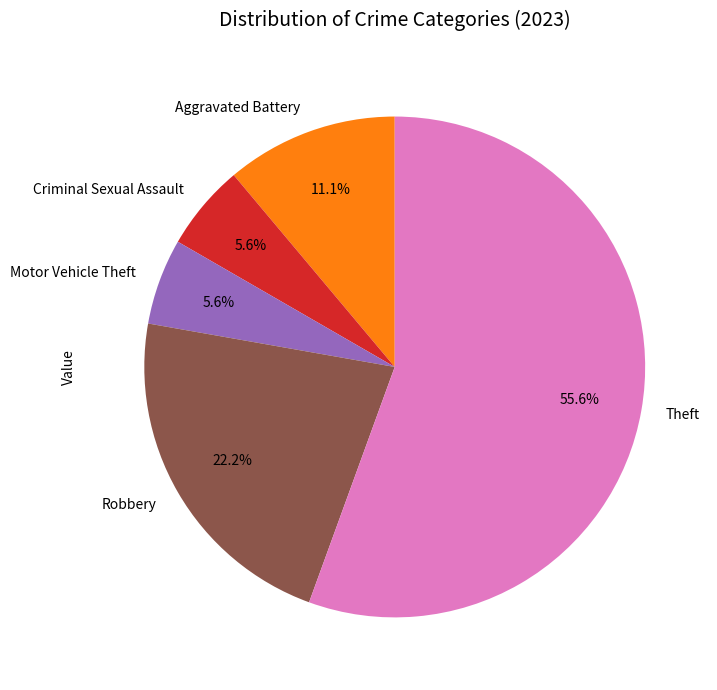

Combined, do Aggravated Battery and Theft account for over 50%?

Yes